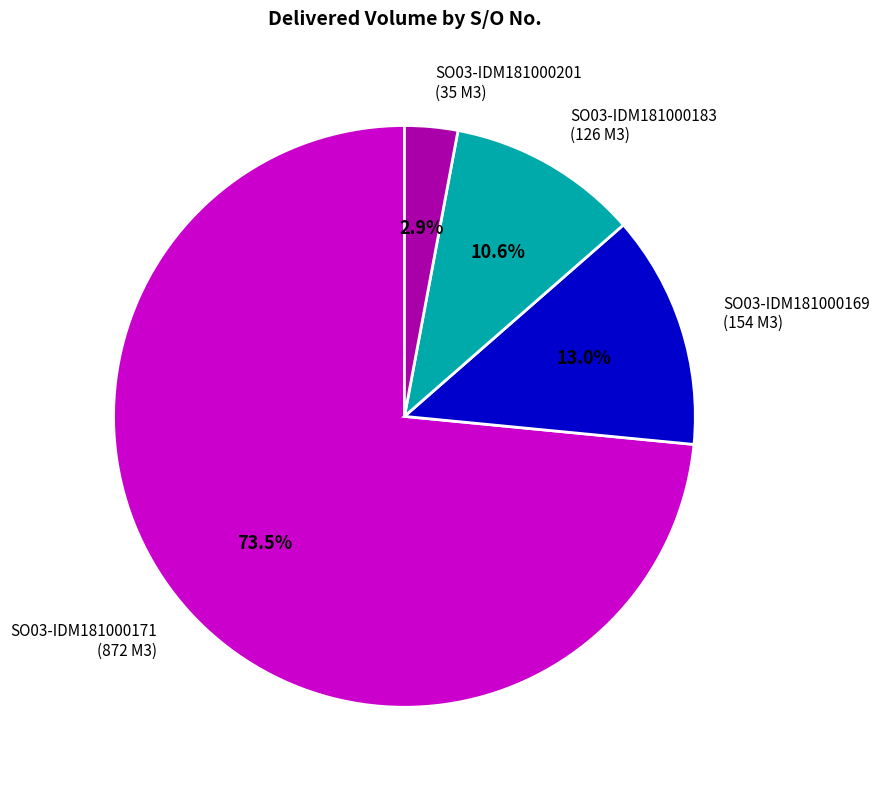

What is the ratio of the value at SO03-IDM181000169 (154 M3) to the value at SO03-IDM181000183 (126 M3)?

1.2